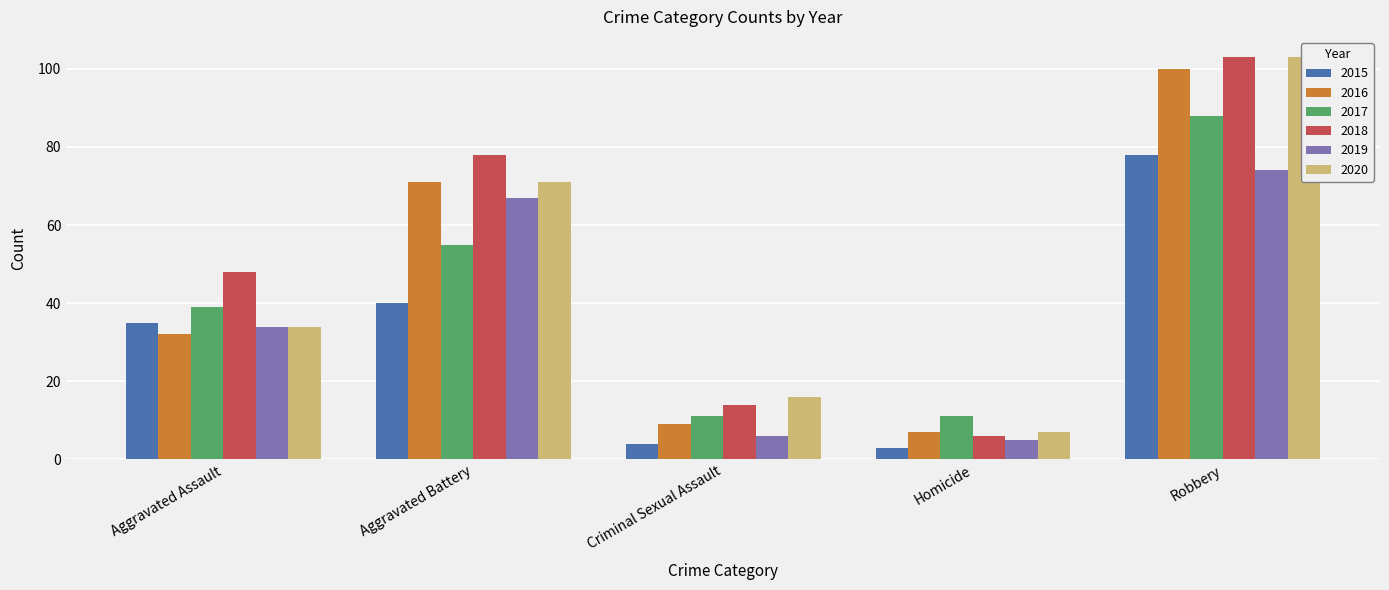

What is the spread (max minus min) of values at Aggravated Assault?

16